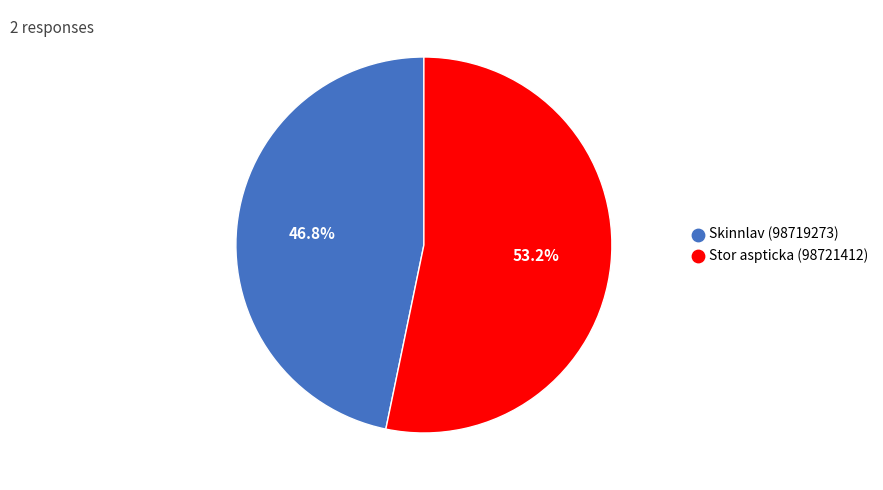

To the nearest percent, what is the combined percentage of Stor aspticka (98721412) and Skinnlav (98719273)?

100%